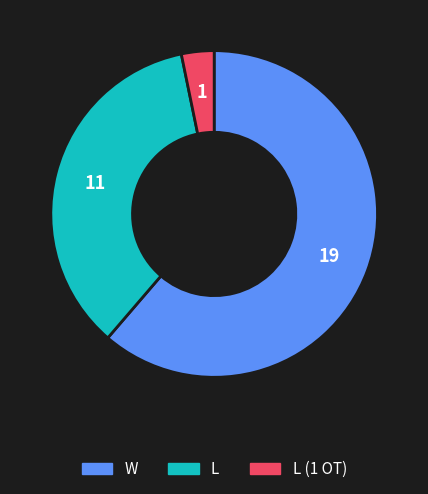

Rank the categories by value from highest to lowest.

W, L, L (1 OT)